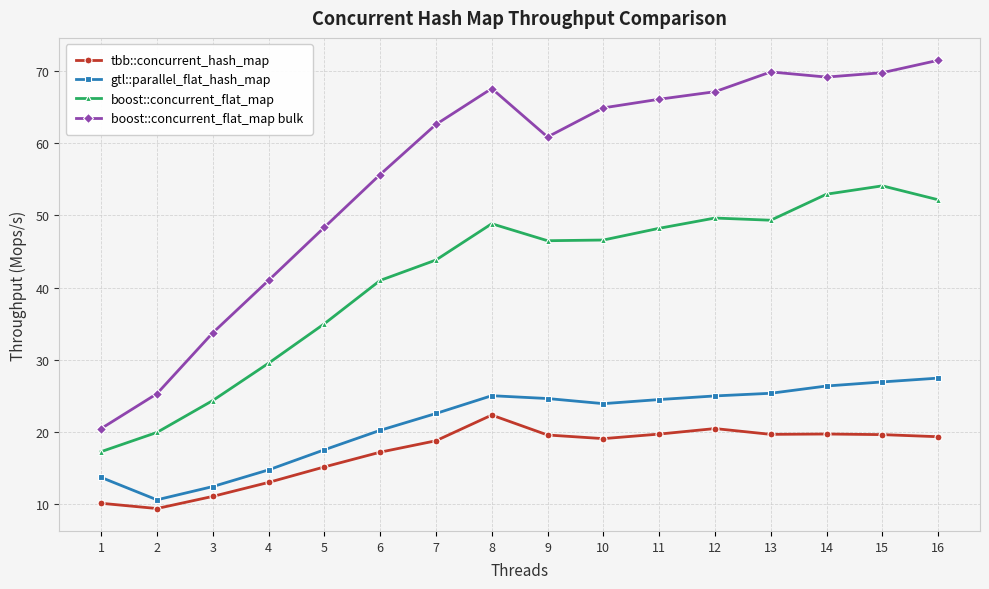

Which series has the widest spread of values?

boost::concurrent_flat_map bulk